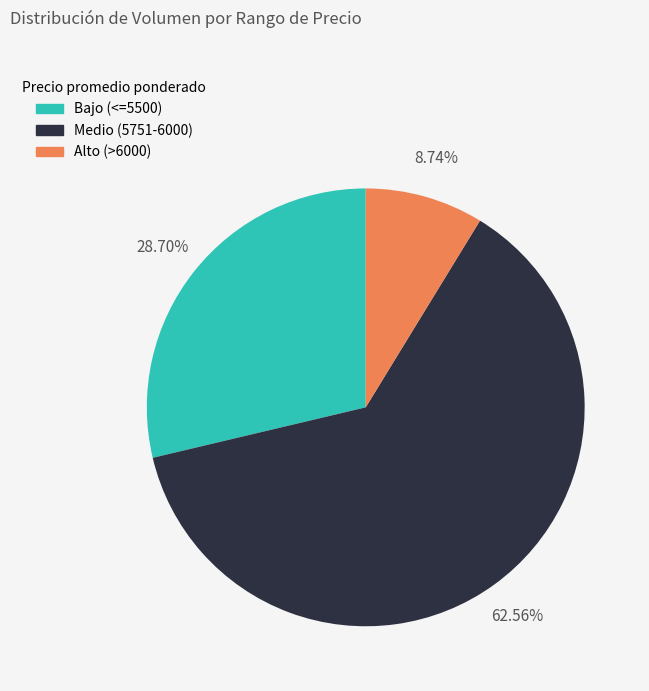

Is there a majority slice in this chart?

Yes